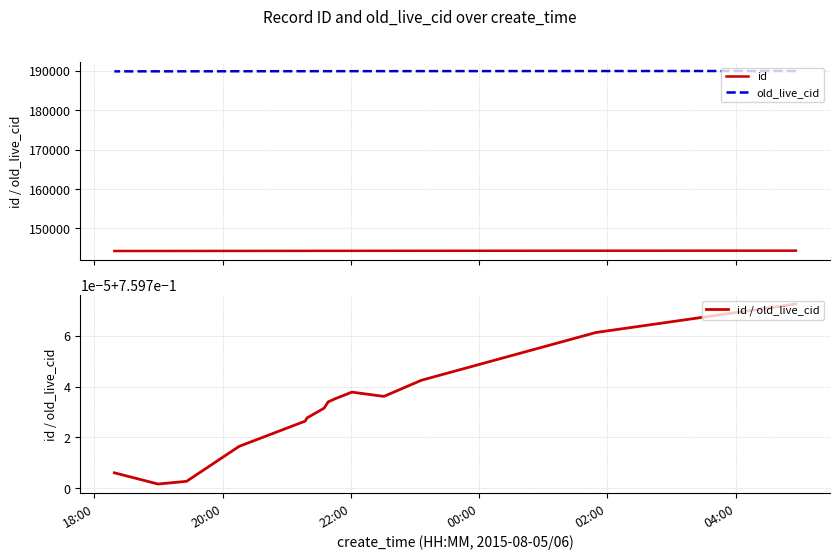

How many lines are shown in the chart?

3